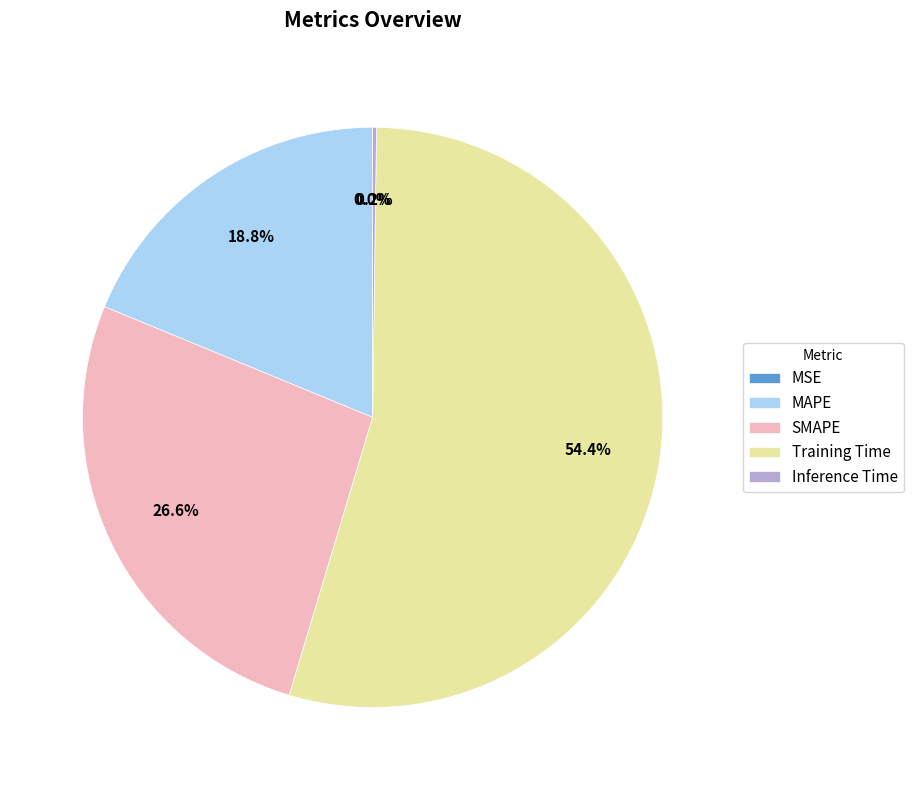

Which category has the biggest portion of the pie?

Training Time